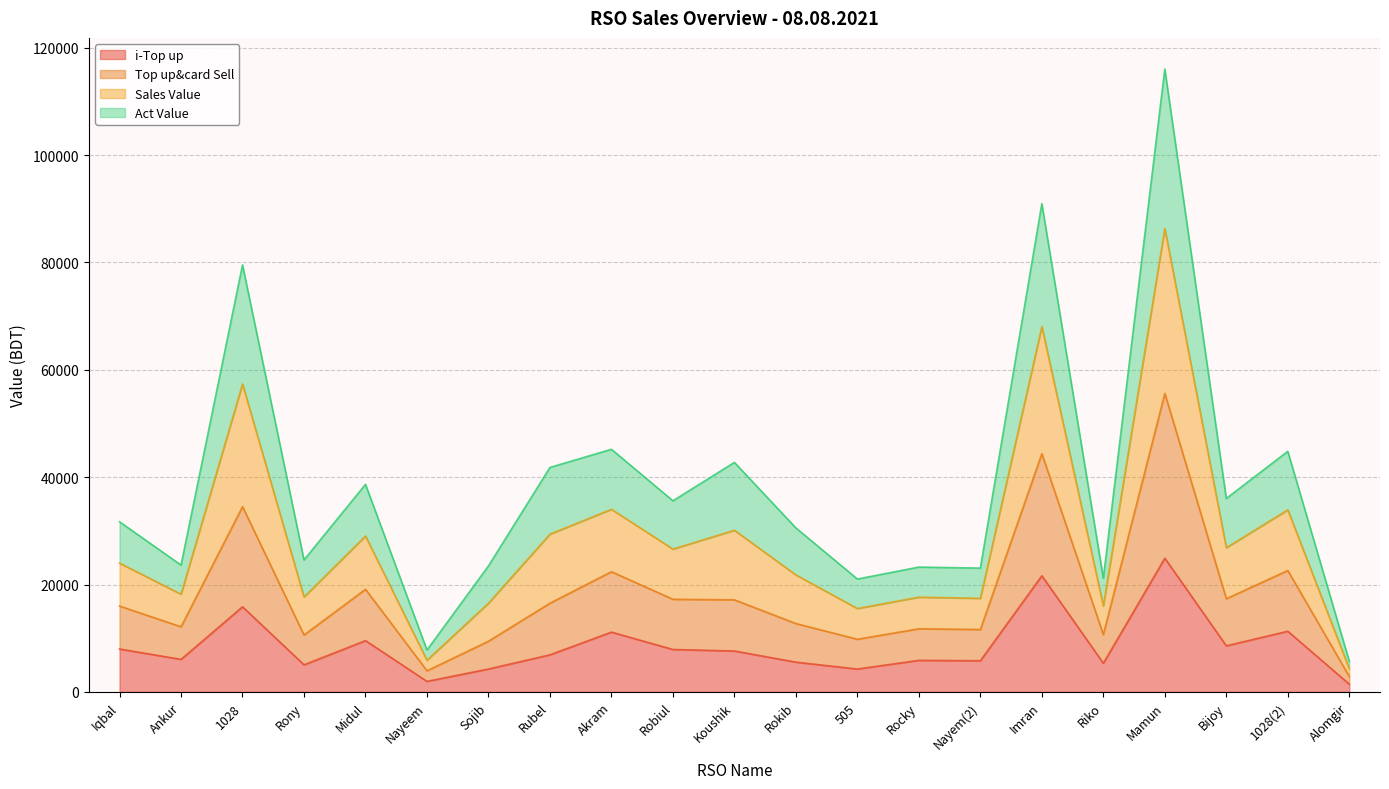

What is the total value across all series at Bijoy?

36037.8